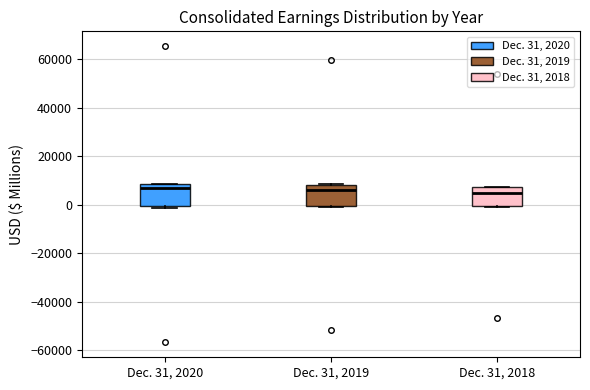

Reading left to right, transcribe this box plot: for each box, give where its median line is, the range the box spans, and where its two whiskers end, as read against the y-axis. The values are not printed on the chart, so give them approximately, as read against the axis.

Dec. 31, 2020: median 6000, box 0 to 8000, whiskers -2000 to 8000
Dec. 31, 2019: median 6000, box 0 to 8000, whiskers -2000 to 8000
Dec. 31, 2018: median 6000, box 0 to 8000, whiskers 0 to 8000